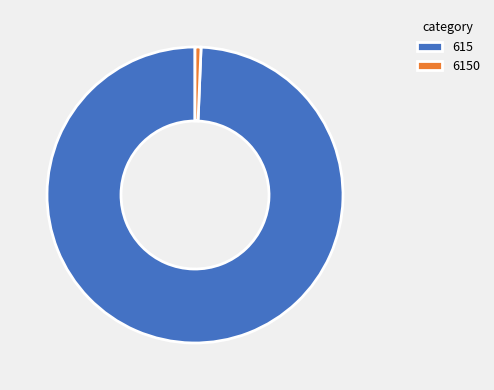

What is the smallest slice in the pie chart?

6150